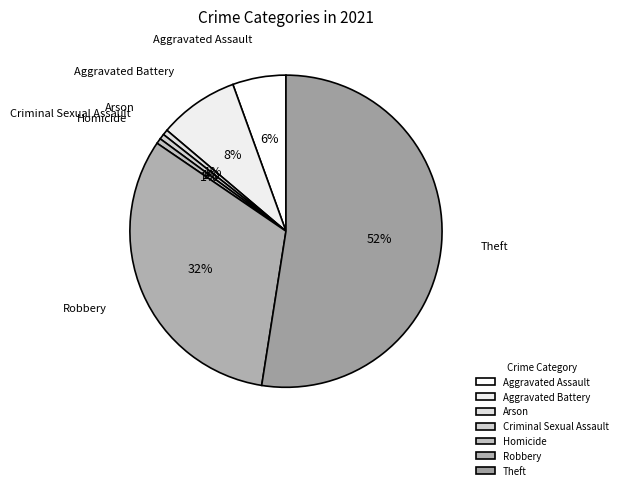

What is the largest slice in the pie chart?

Theft